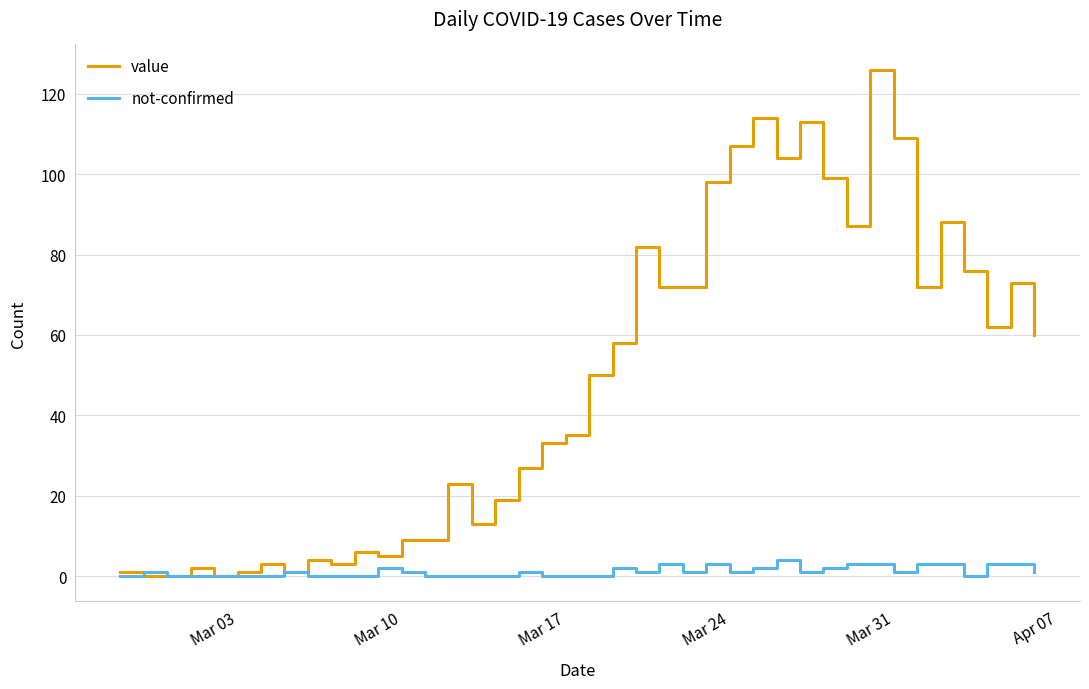

Which series has the largest range (max minus min)?

value